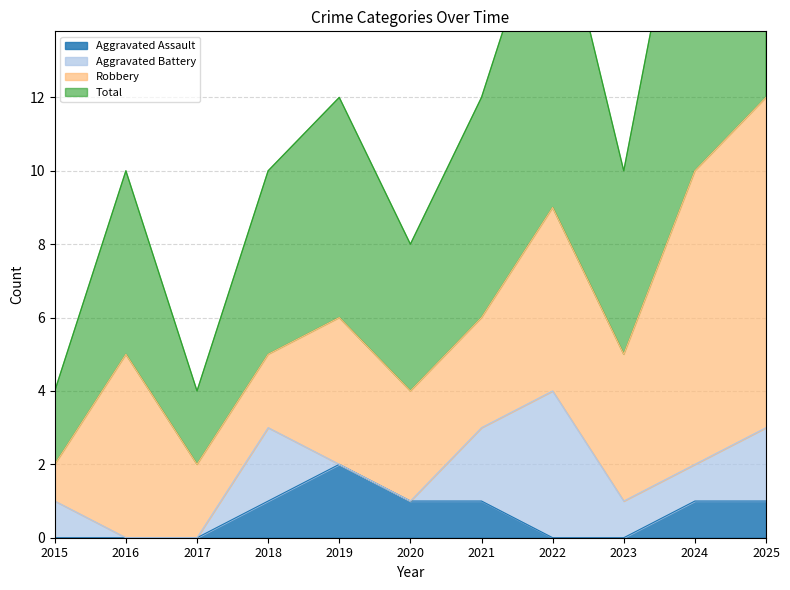

Is the value of Total at 2023 greater than the value of Aggravated Assault at 2022?

Yes